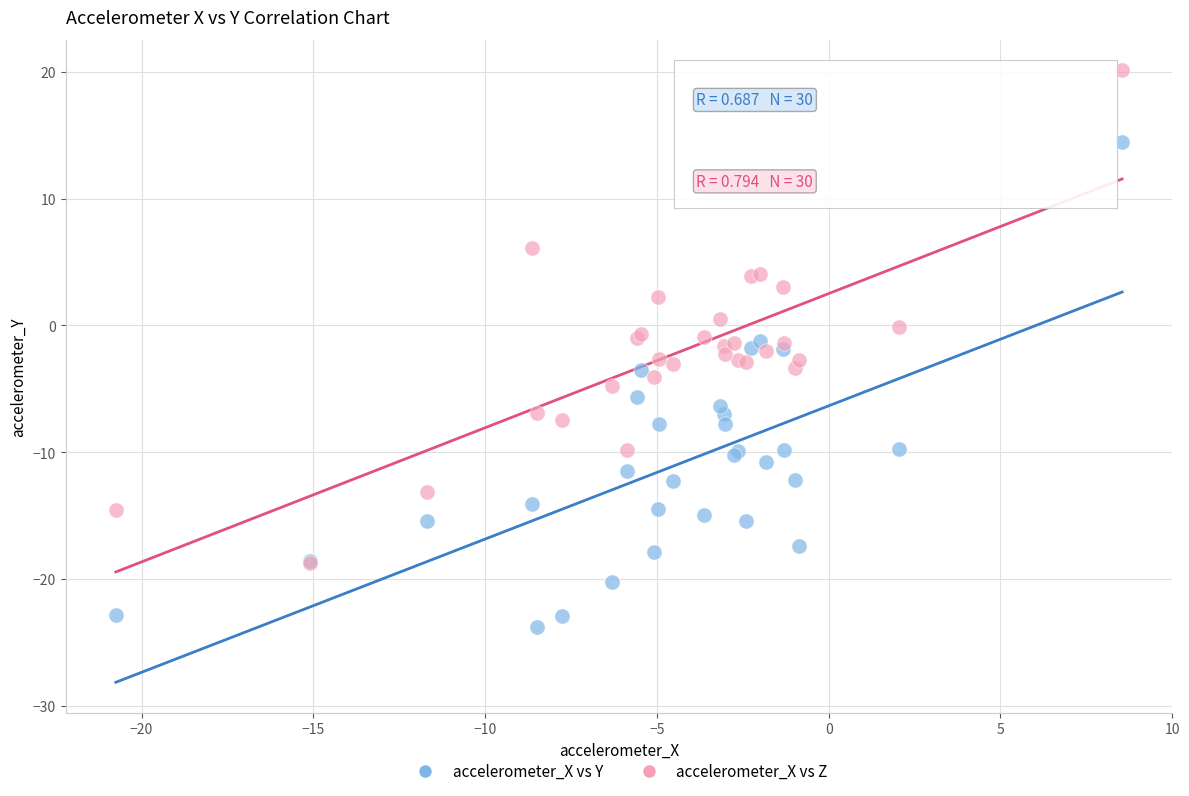

What are all the series names shown in the legend?

accelerometer_X vs Y, accelerometer_X vs Z